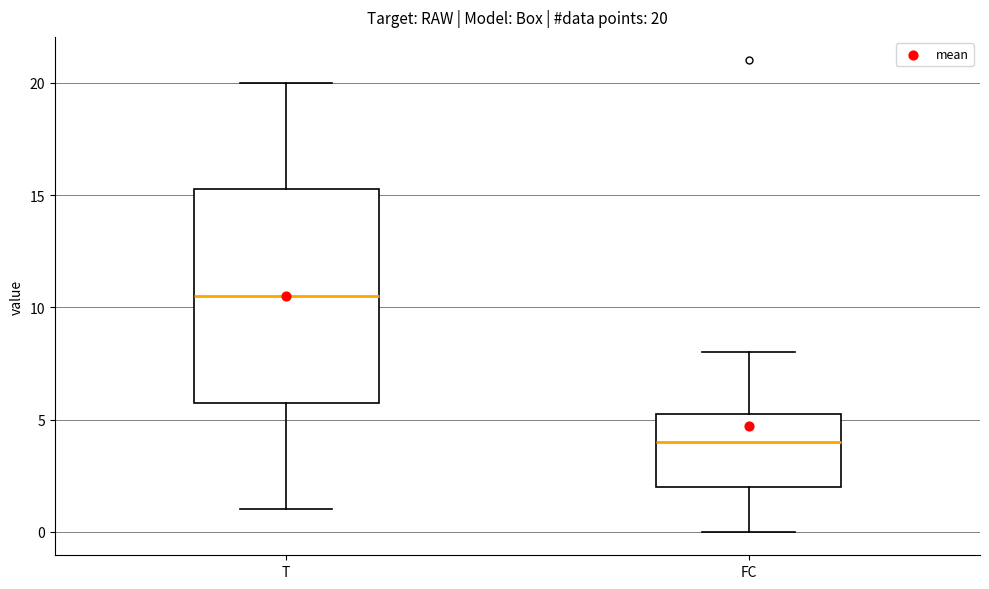

Which box is the tallest, from its lower edge to its upper edge?

T